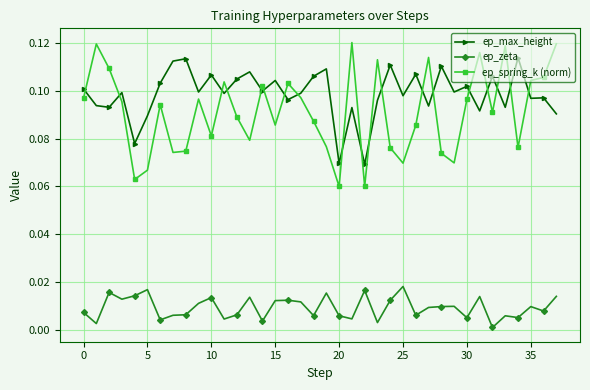

What is the sum of all ep_spring_k (norm) values?

3.5